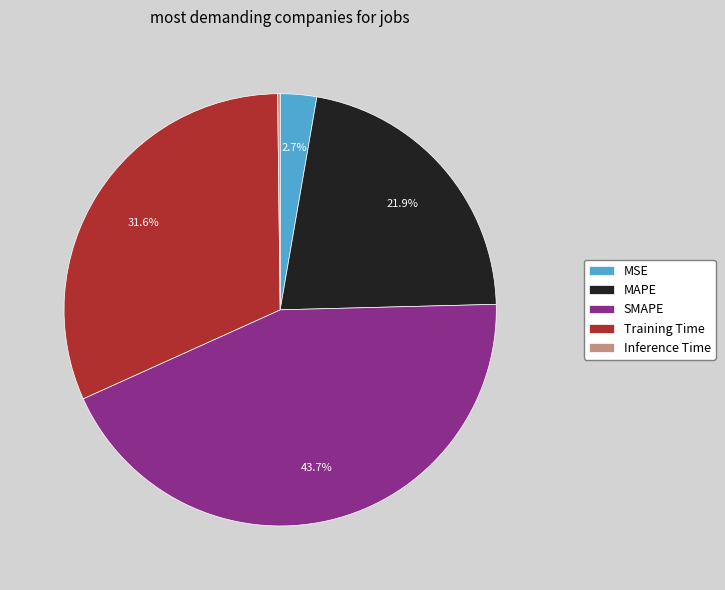

To the nearest percent, what is the difference between the largest and smallest slice percentages?

43%